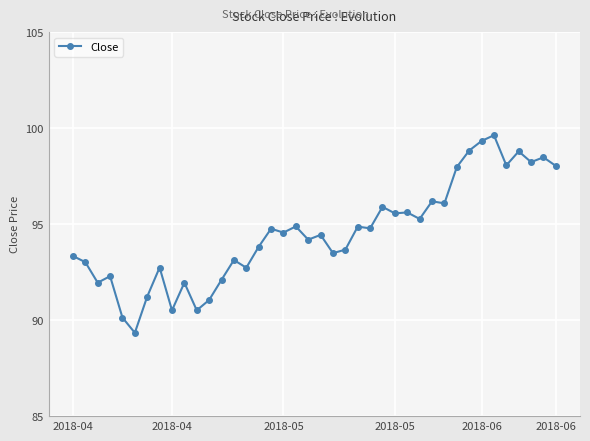

What is the difference between the maximum and minimum values?

10.3